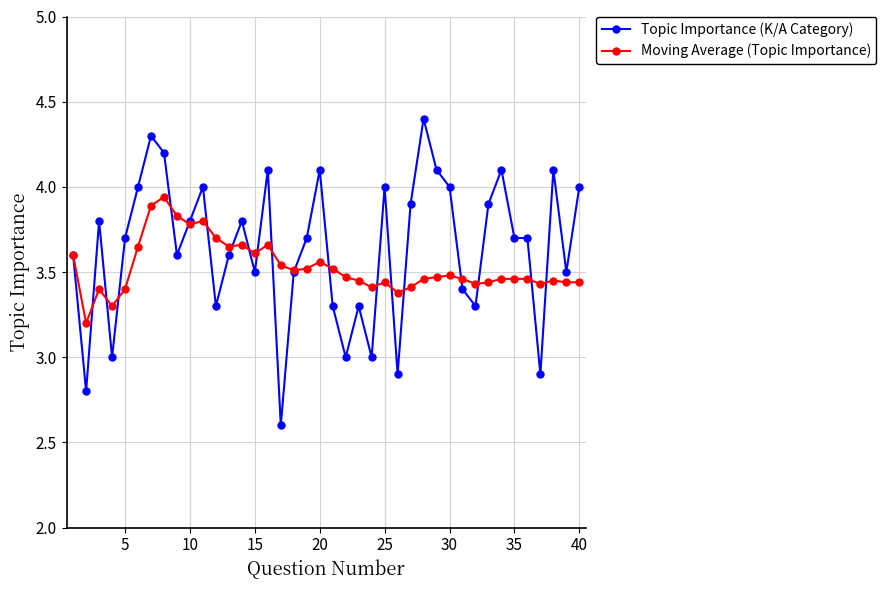

What is the value of the Topic Importance (K/A Category) point at the 11th from the left?

4.0